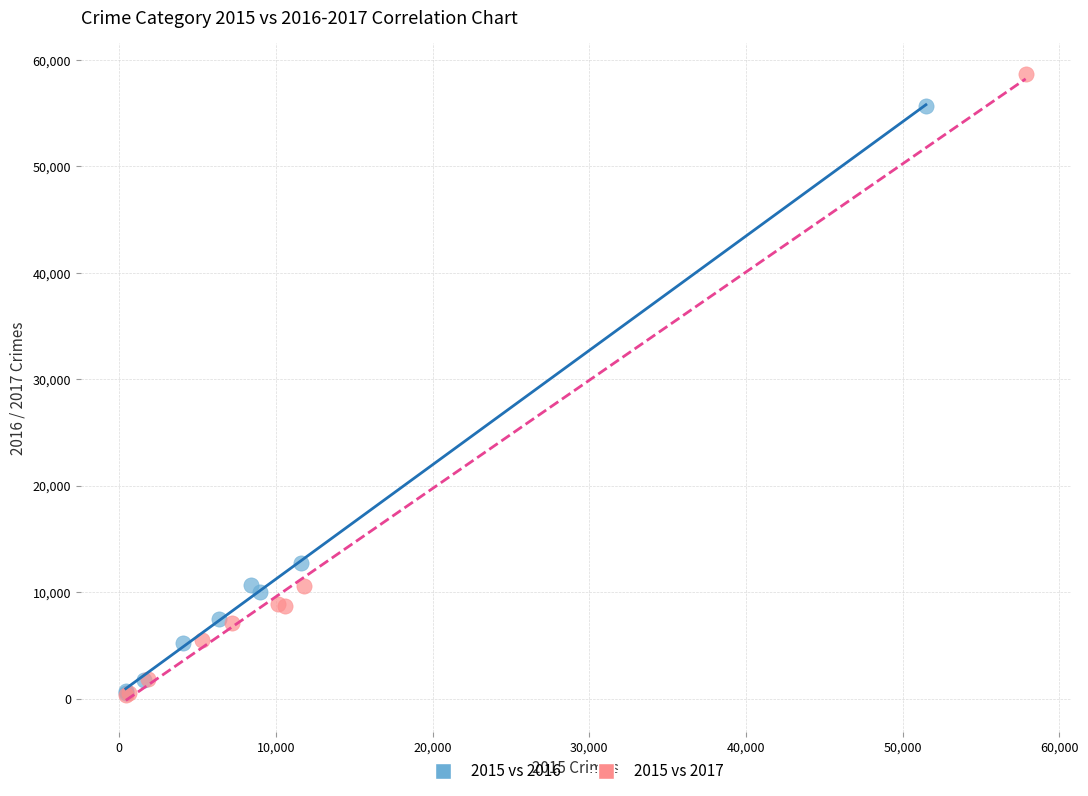

Which series reaches the maximum Y coordinate?

2015 vs 2017